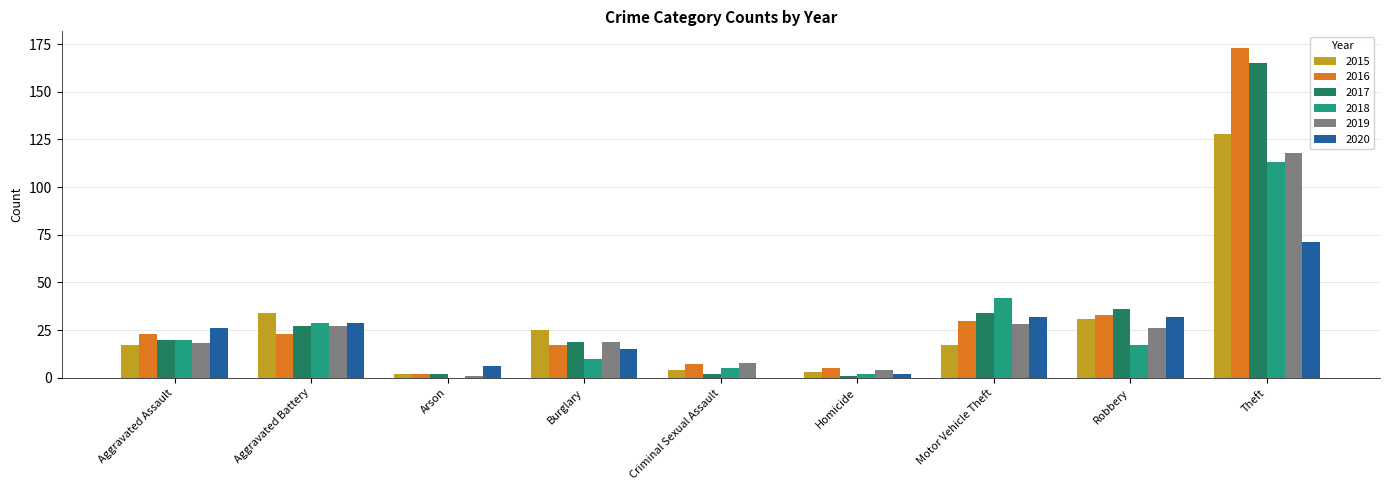

What is the highest value of the 2015 series?

128